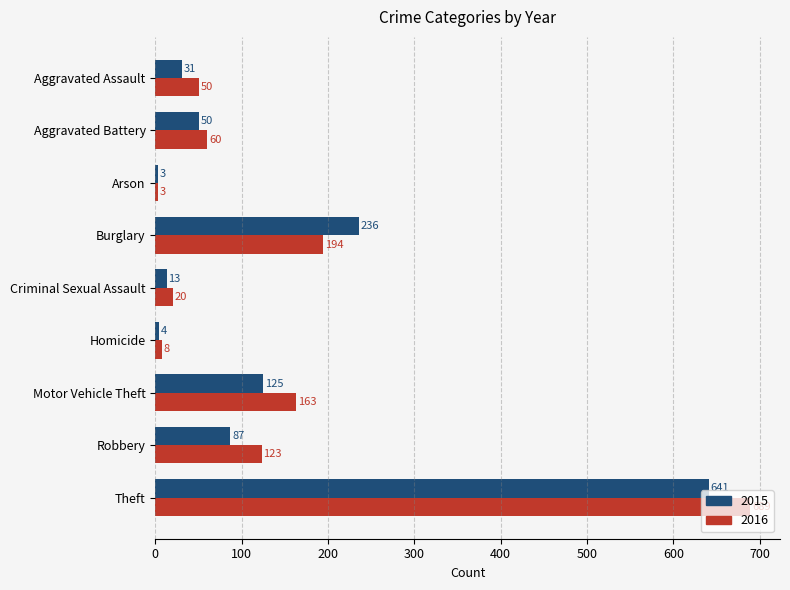

What is the minimum value for 2015?

3